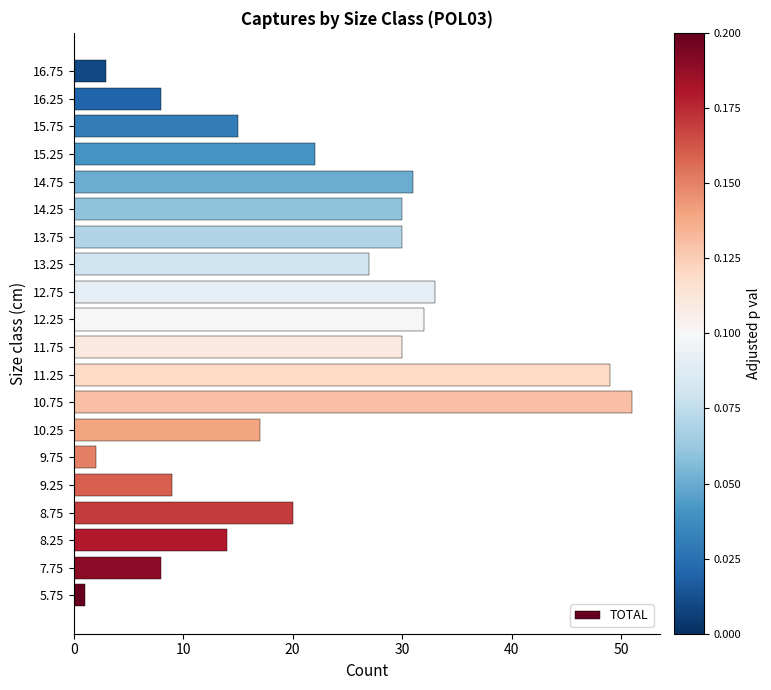

Where is the data nearest to the value 26?

13.25